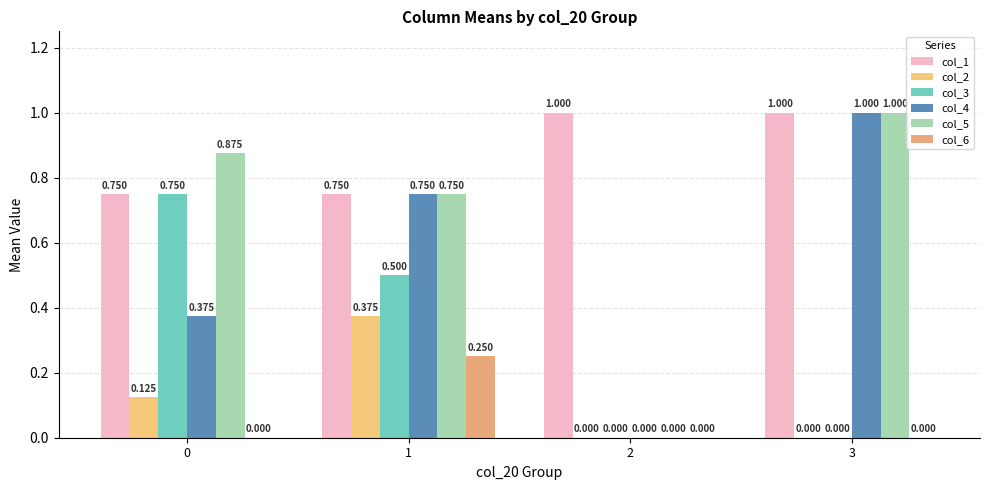

Which label corresponds to the smallest value in the chart?

2